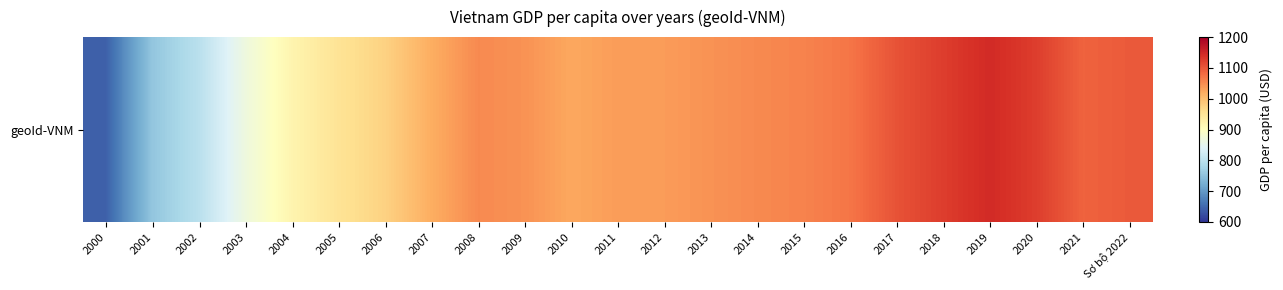

The chart shows a value of 1105.2 at 2017. True or false?

True